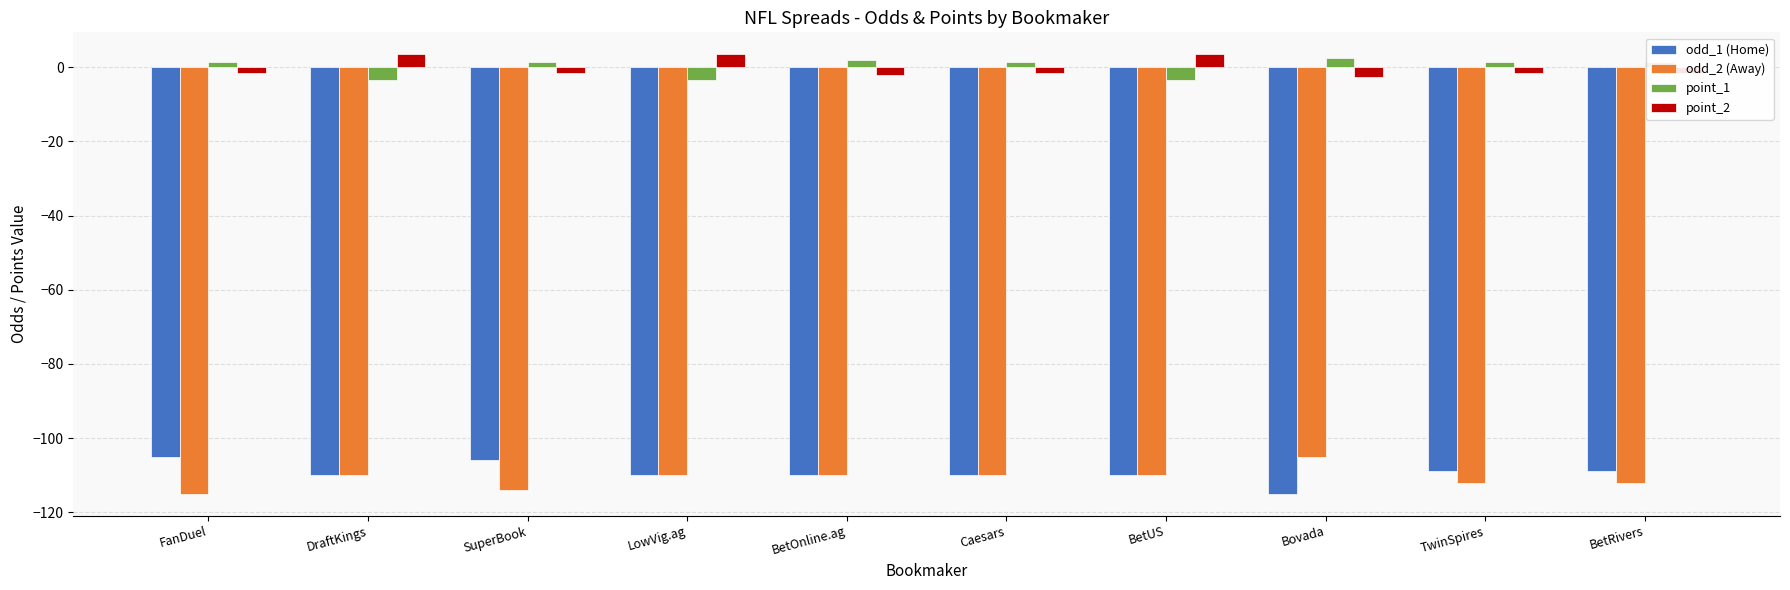

Is the value of odd_1 (Home) at BetOnline.ag greater than the value of point_2 at DraftKings?

No